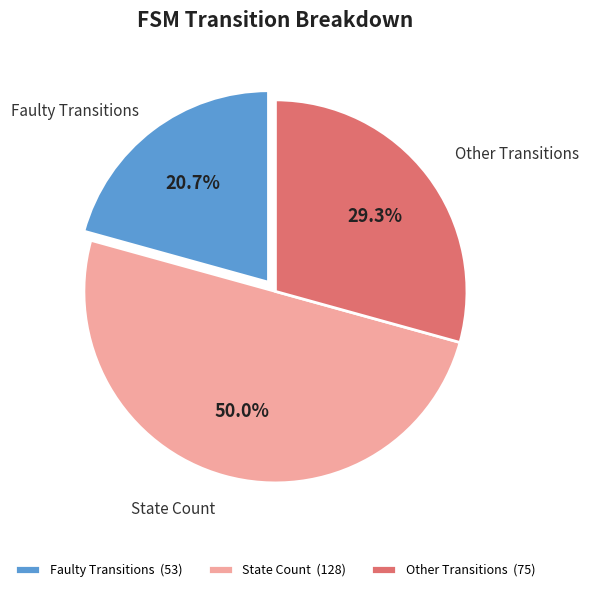

Which slice is the smallest?

Faulty Transitions (53)